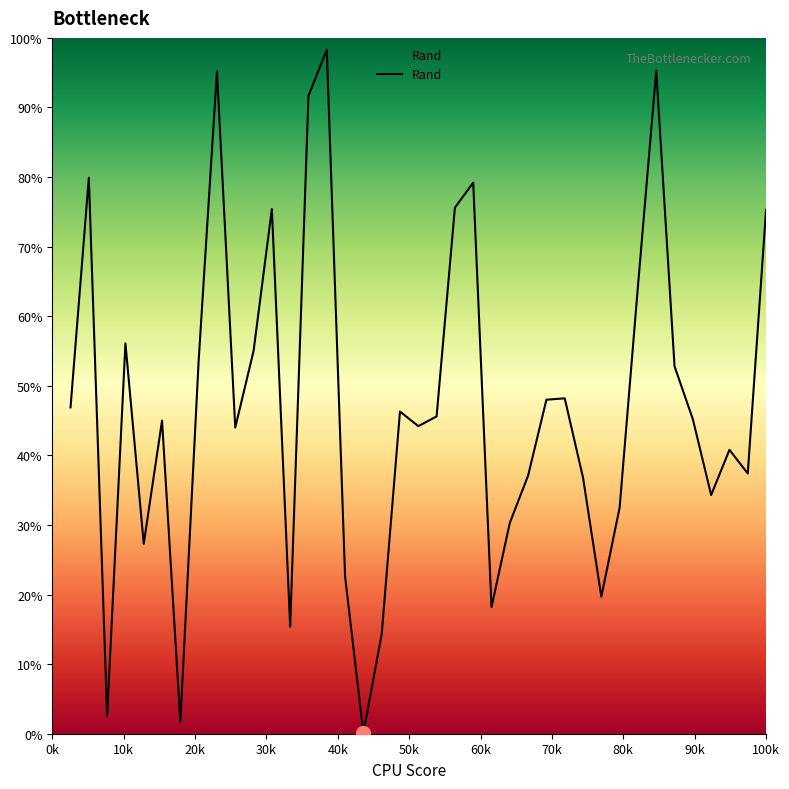

Is this an area chart (filled region under the line)?

Yes